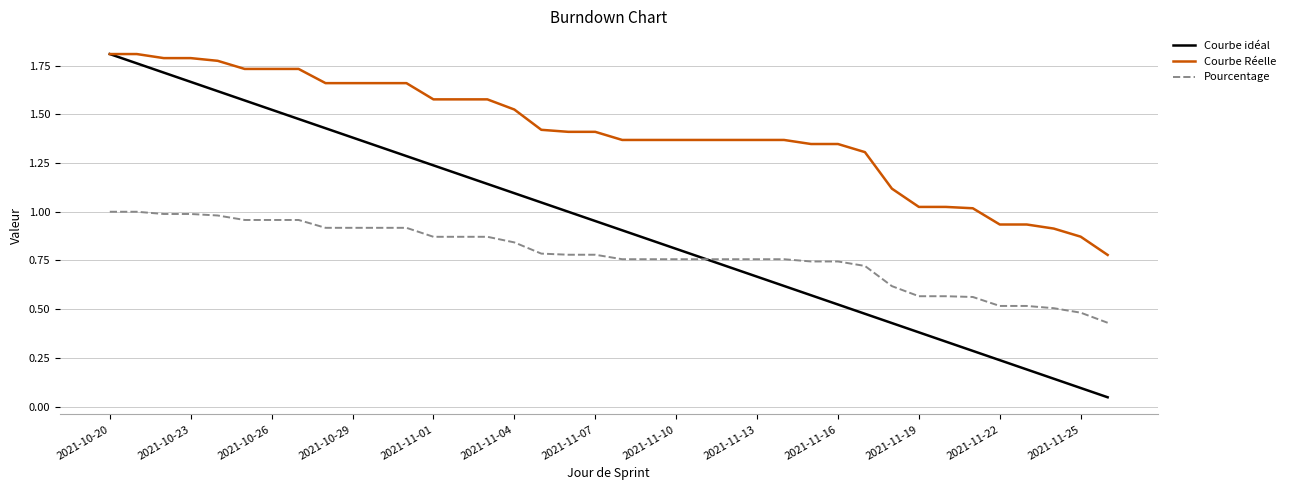

Which series has the widest spread of values?

Courbe idéal